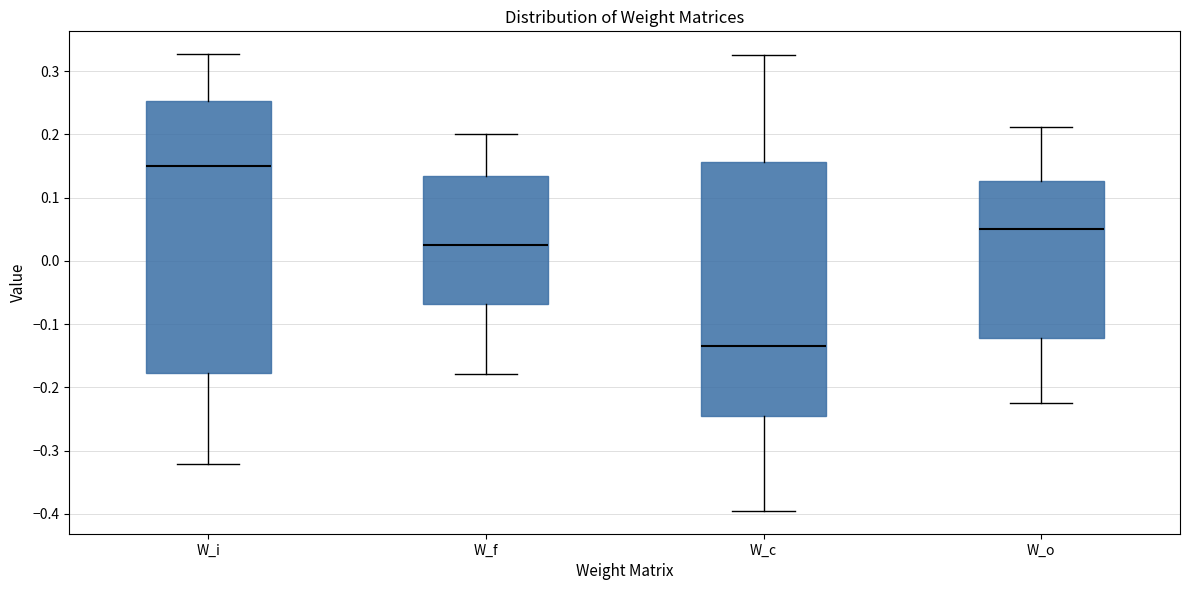

Comparing the boxes themselves (not the whiskers), which one is the tallest?

W_i